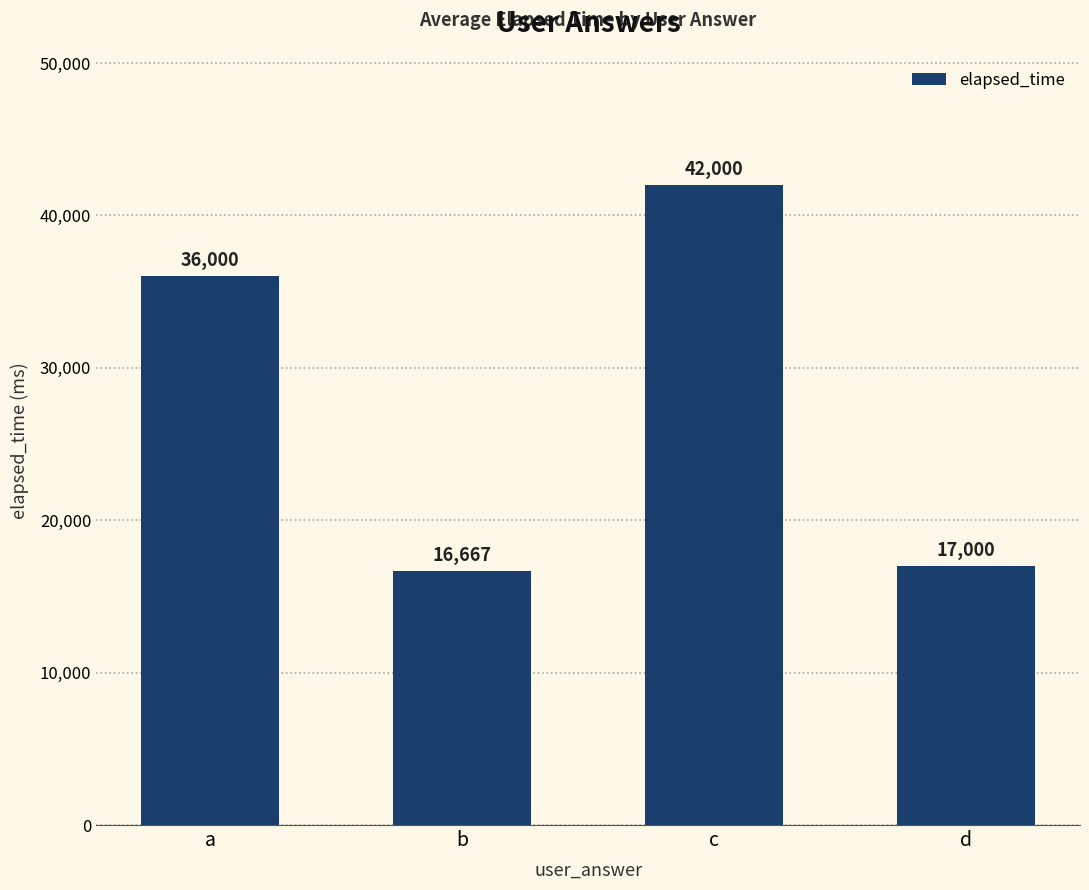

What is the difference between the values at b and d?

333